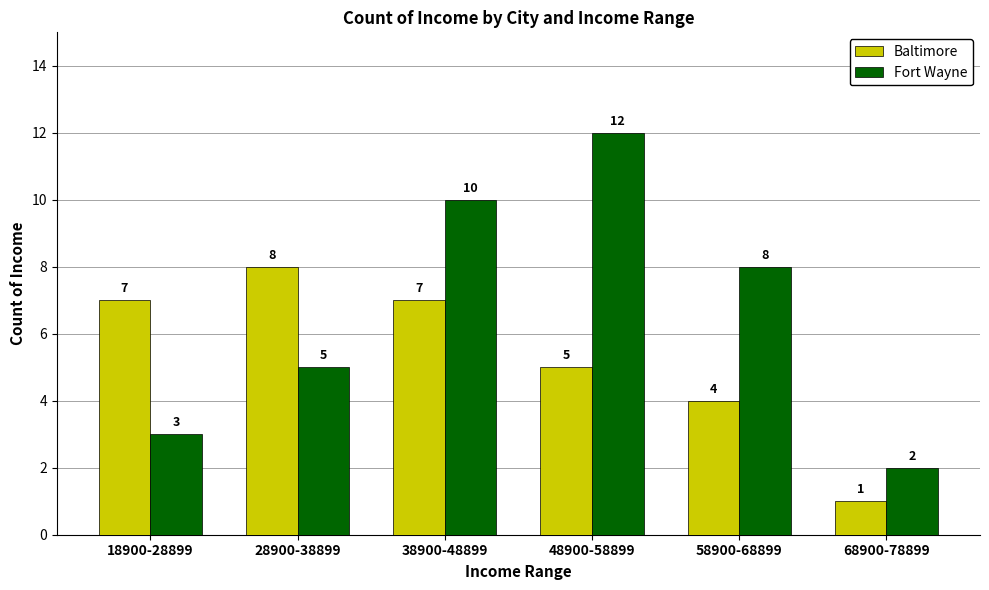

Is the value of Fort Wayne at 18900-28899 greater than the value of Baltimore at 68900-78899?

Yes